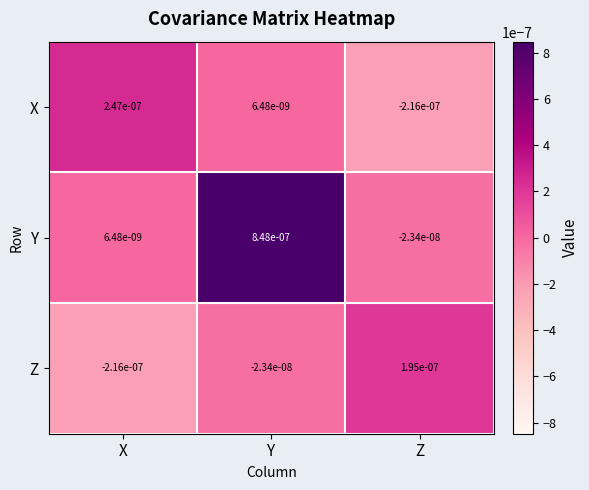

Which series changed the most between Y and Z?

Y